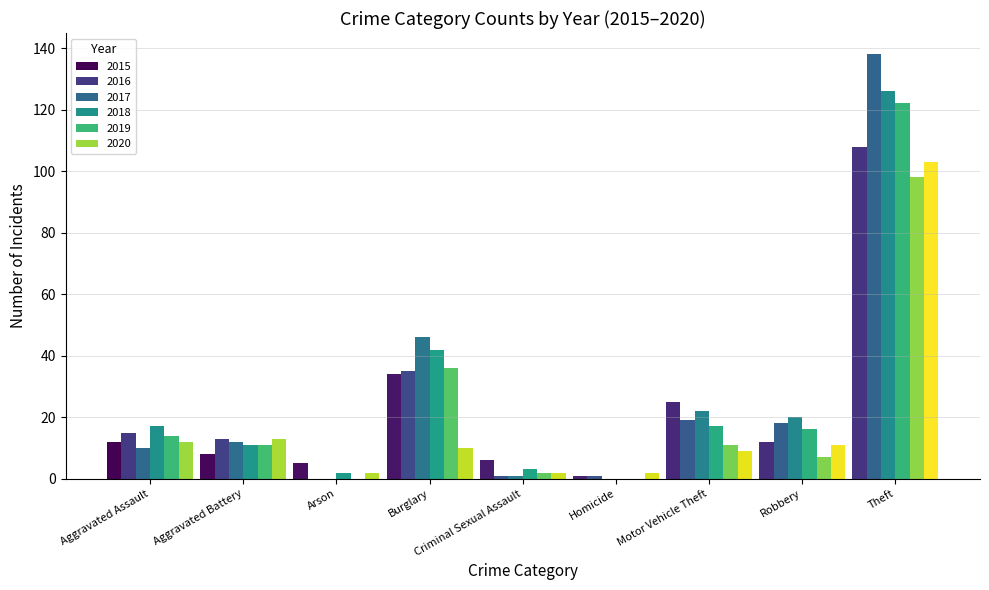

What is the average value of the 2015 series?

23